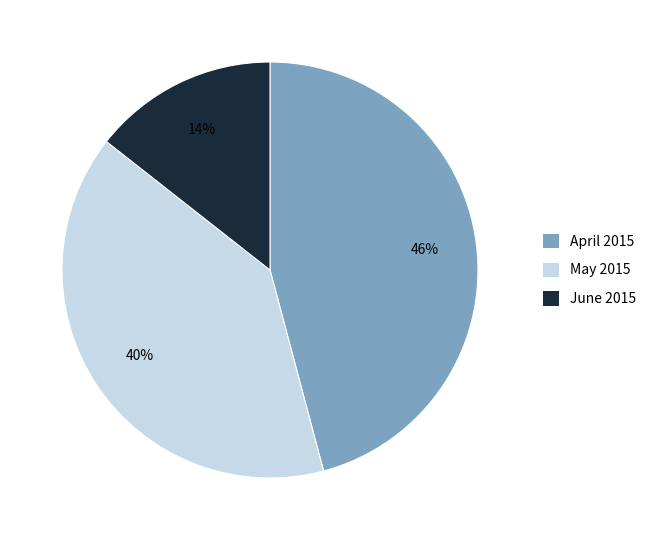

Does any single category account for the majority?

No